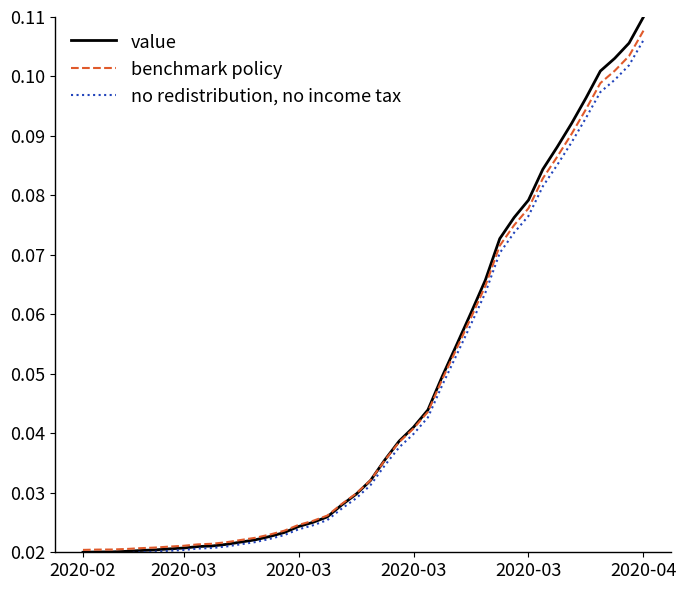

How many times do benchmark policy and value cross each other?

1